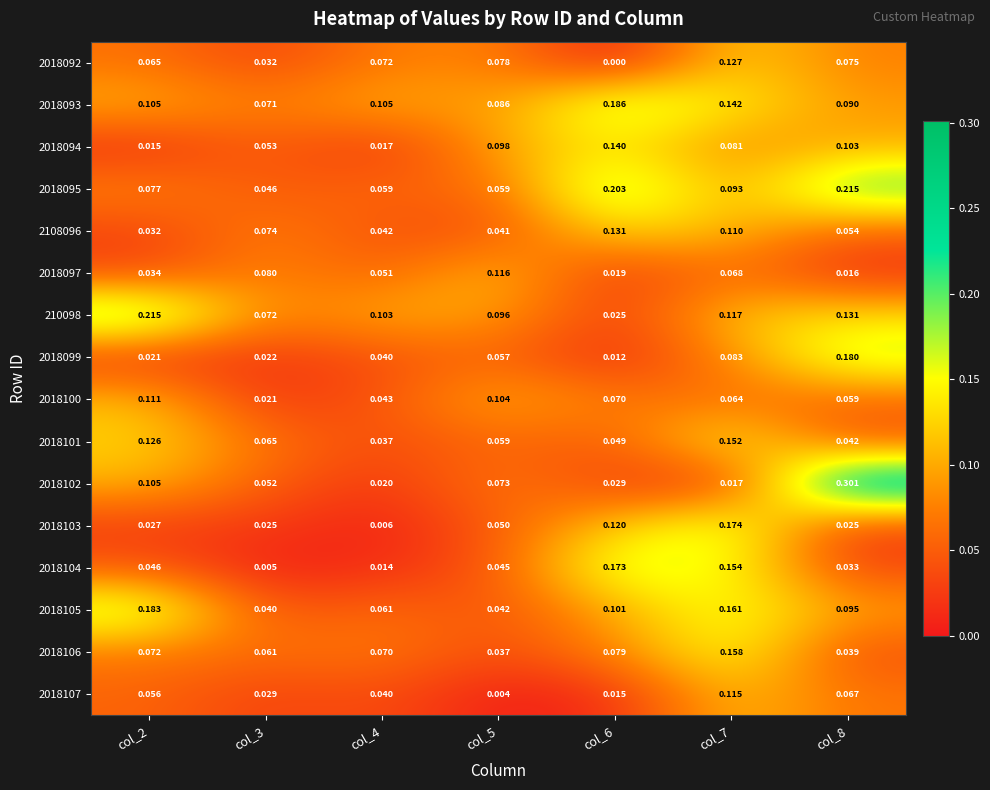

Is the value of 210098 at col_5 greater than the value of 2018092 at col_5?

Yes